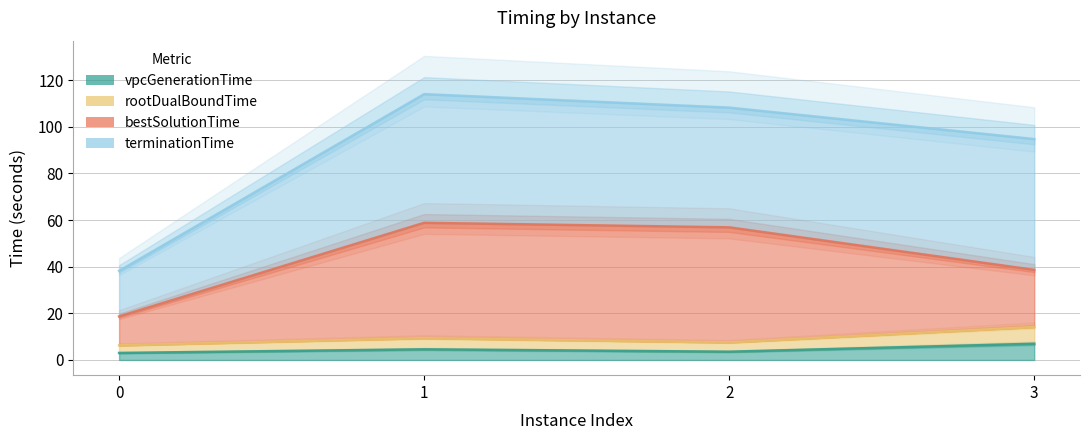

What is the approximate value of rootDualBoundTime at 0?

6.3